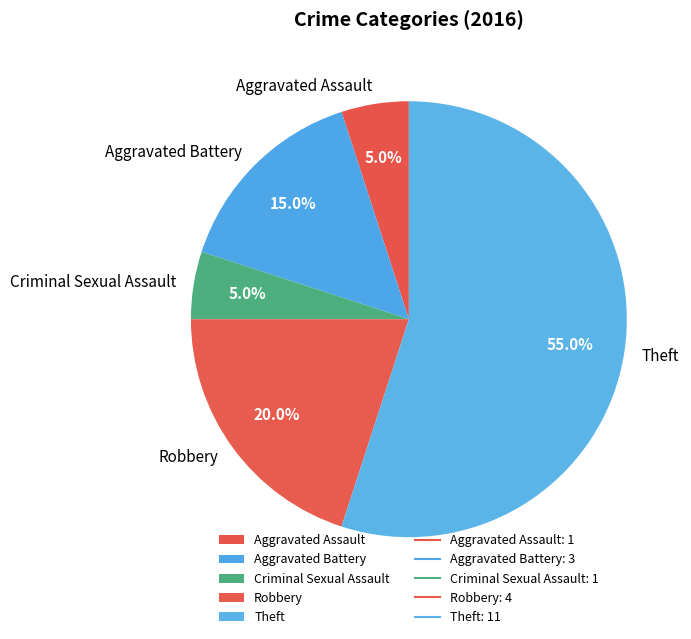

To the nearest percent, what is the combined percentage of Aggravated Assault and Theft?

60%